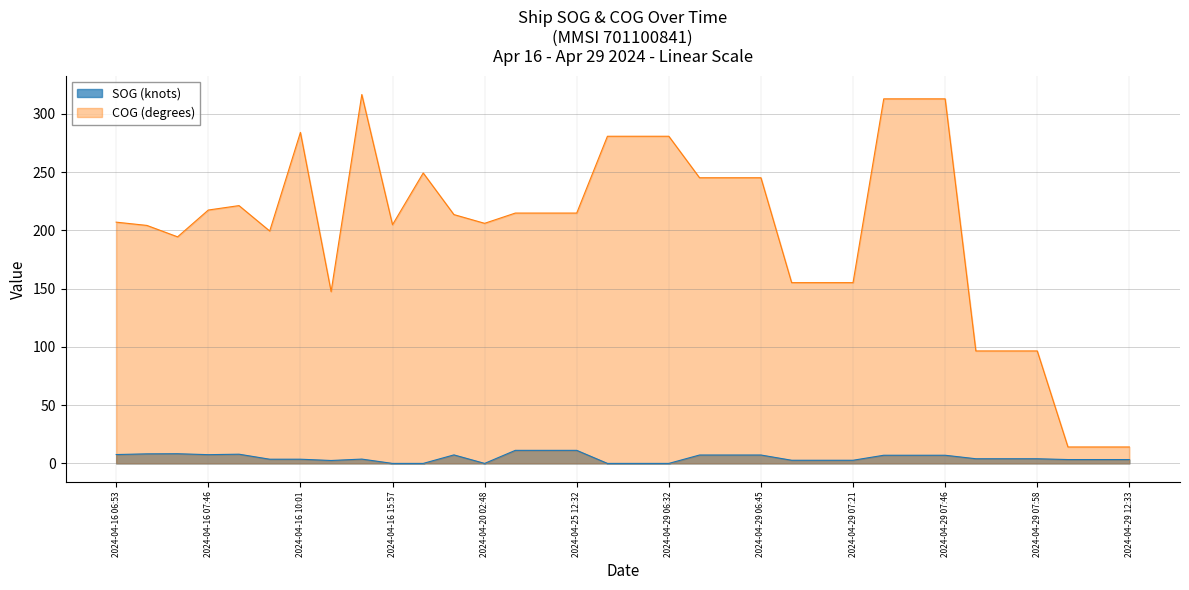

At which category is the sum across all series the highest?

2024-04-16 15:45